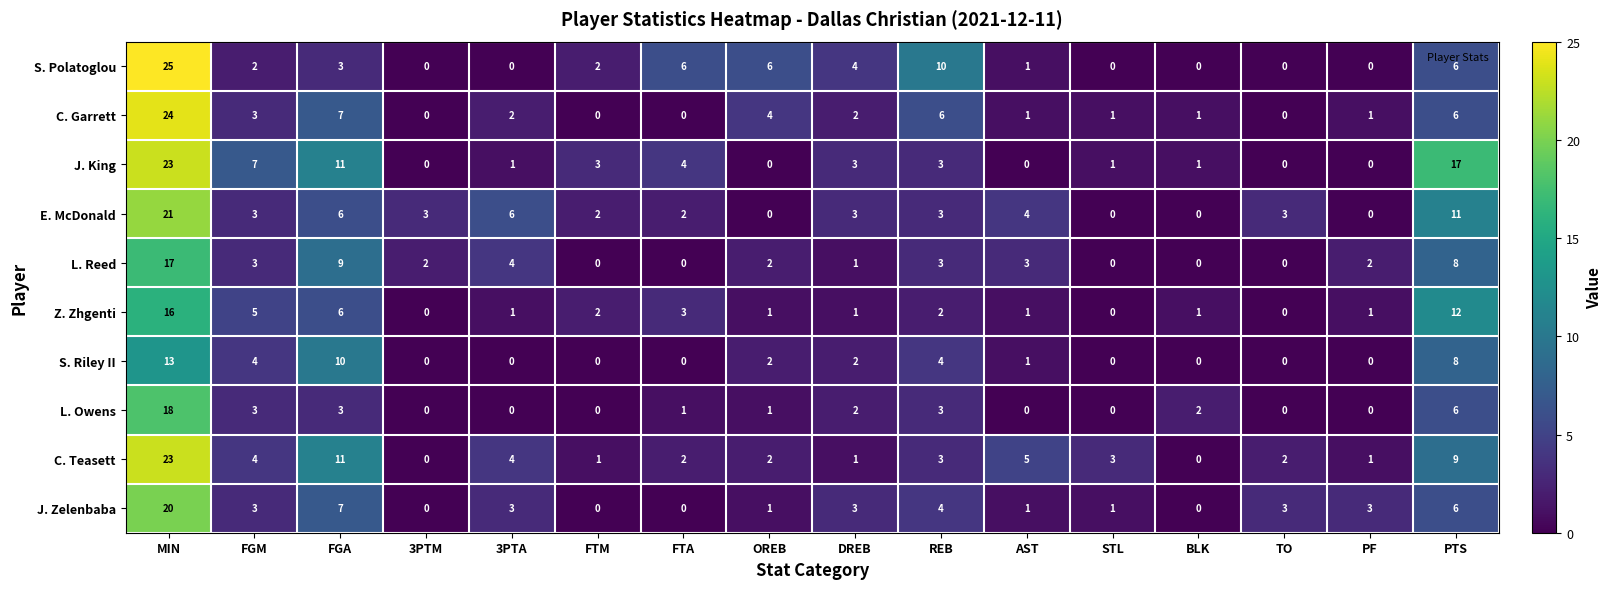

How many distinct data groups are displayed?

10